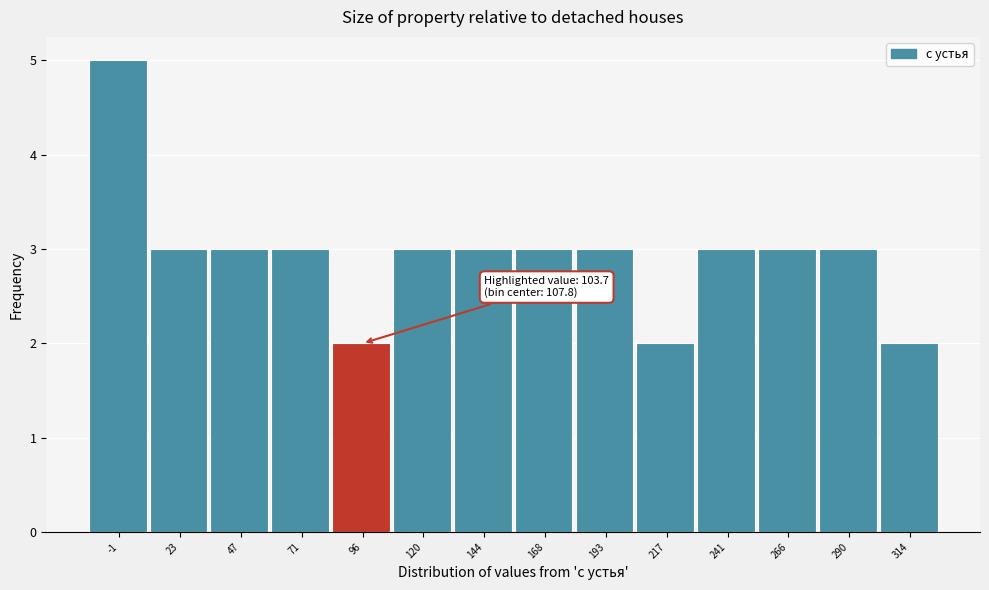

Reading right to left, transcribe all the data shown in this chart.

2	3	3	3	2	3	3	3	3	2	3	3	3	5